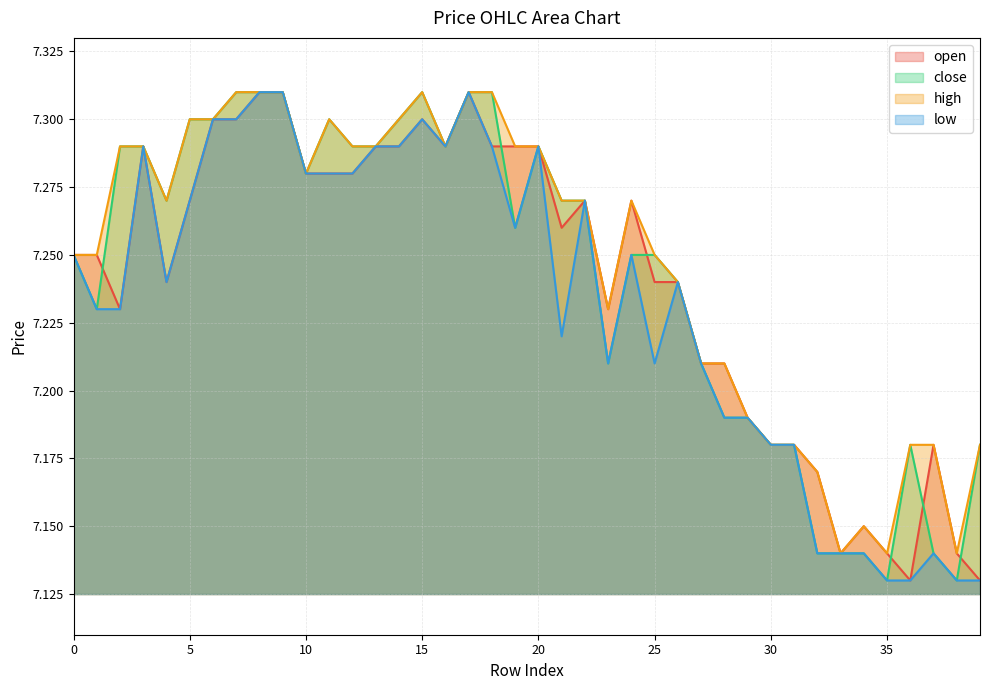

Rank the categories by low value from highest to lowest.

8, 9, 17, 6, 7, 15, 3, 13, 14, 16, 18, 20, 10, 11, 12, 5, 22, 19, 0, 24, 4, 26, 1, 2, 21, 23, 25, 27, 28, 29, 30, 31, 32, 33, 34, 37, 35, 36, 38, 39